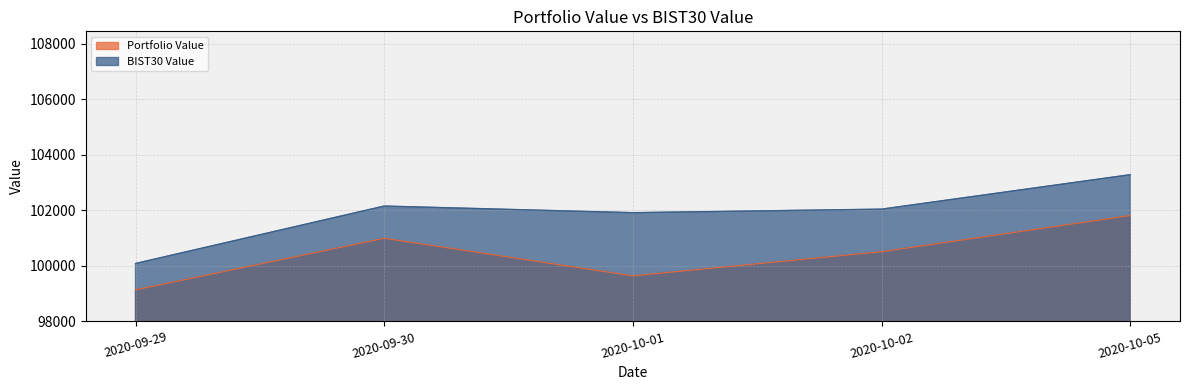

Is the value of BIST30 Value at 2020-10-02 greater than the value of Portfolio Value at 2020-10-02?

Yes